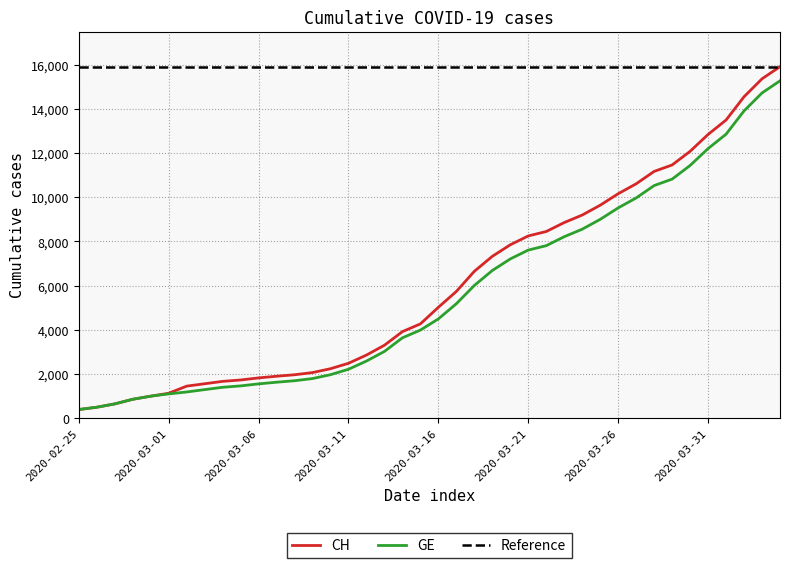

What is the highest value of the GE series?

15284